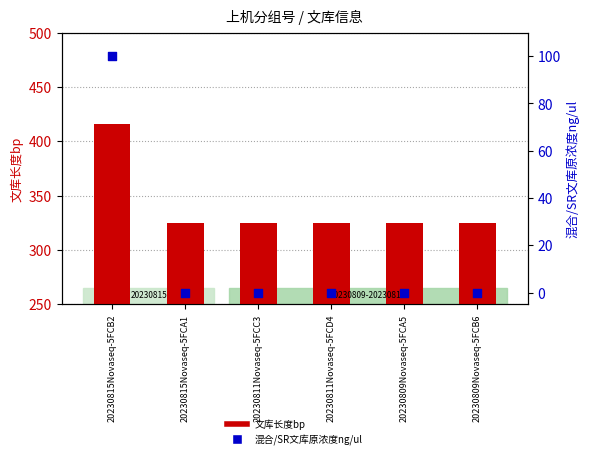

Which series has the largest Y range (max minus min)?

混合/SR文库原浓度ng/ul